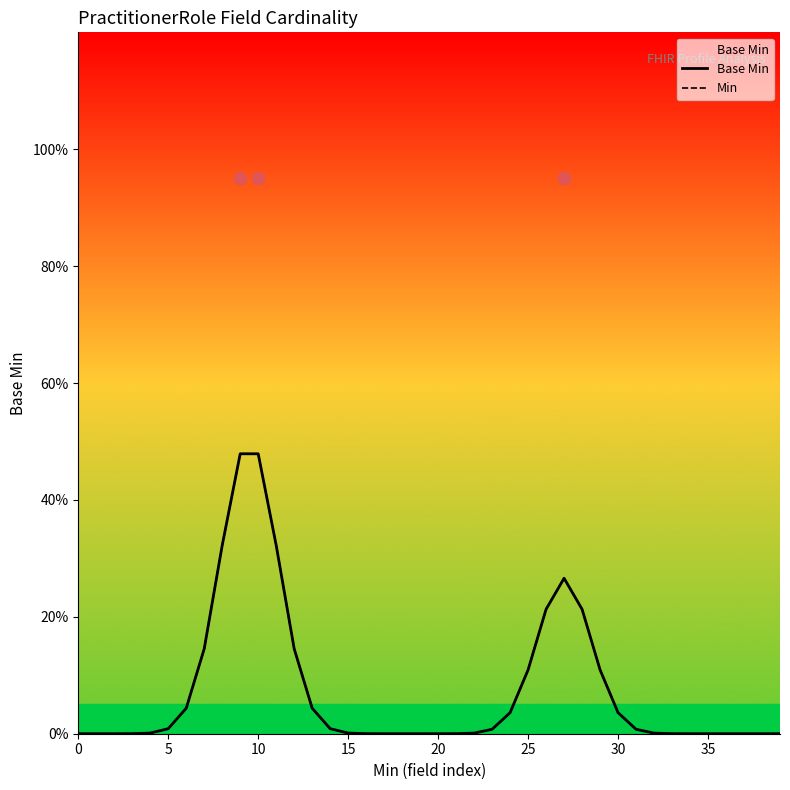

Which series reaches the minimum Y coordinate?

Base Min